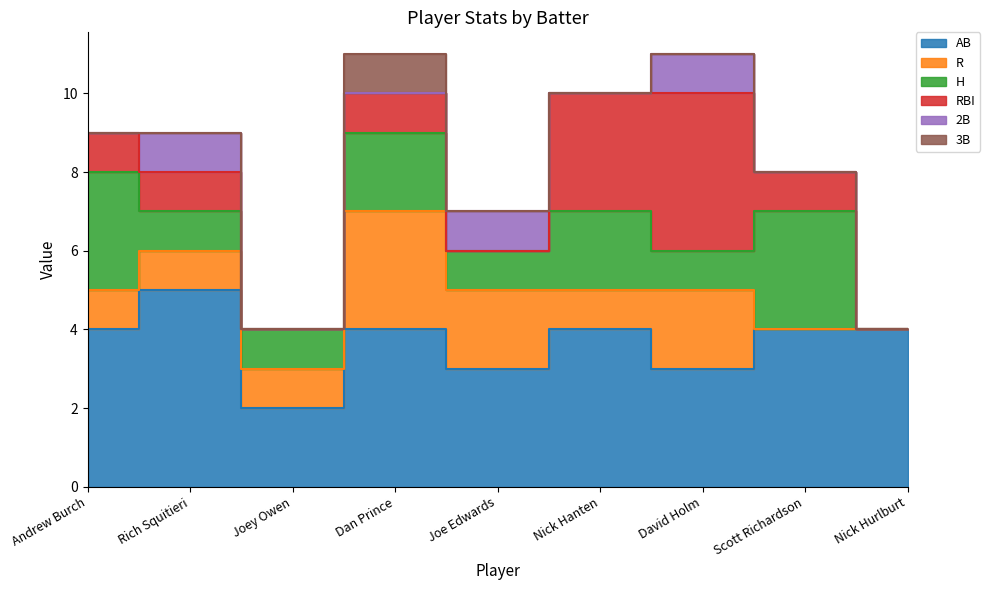

In AB, how many points are higher than both neighbors (excluding endpoints)?

3